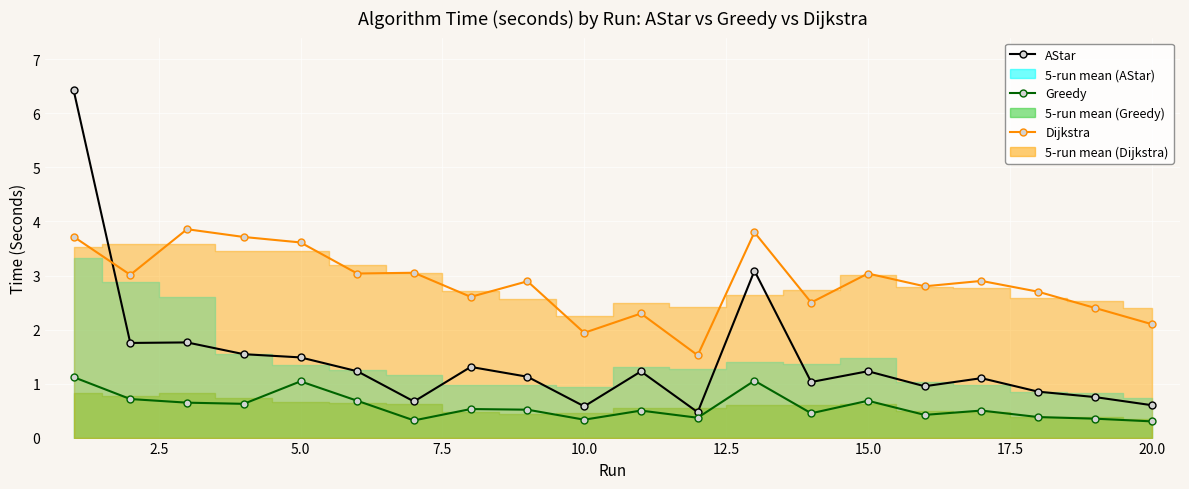

The value of Greedy at 7.5 is 0.9. True or false?

False